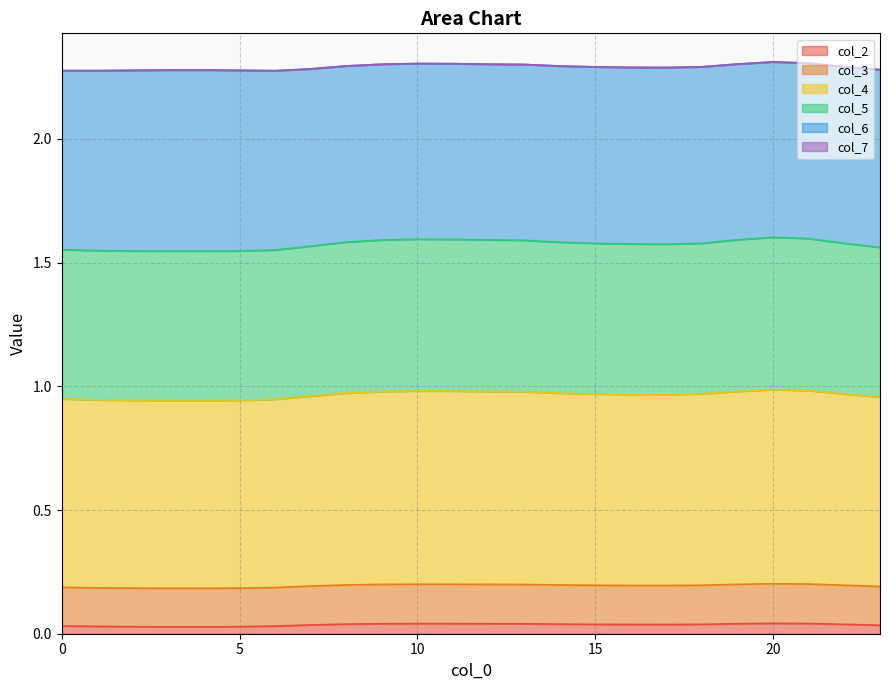

True or false: col_4 and col_5 cross at least once.

False